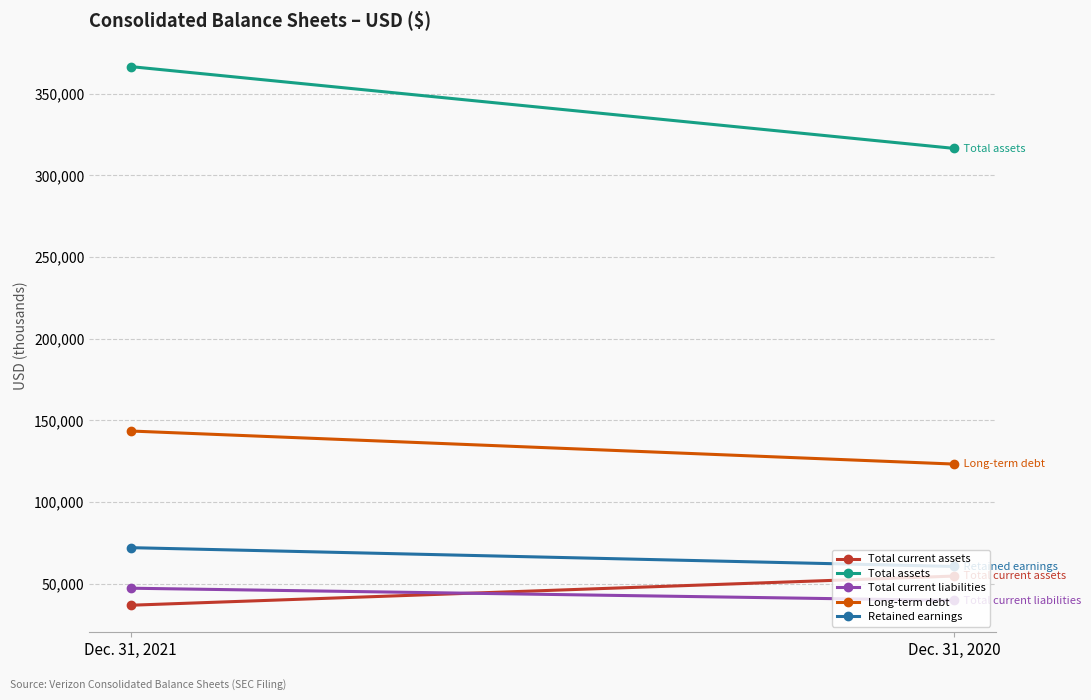

Which series has the largest range (max minus min)?

Total assets